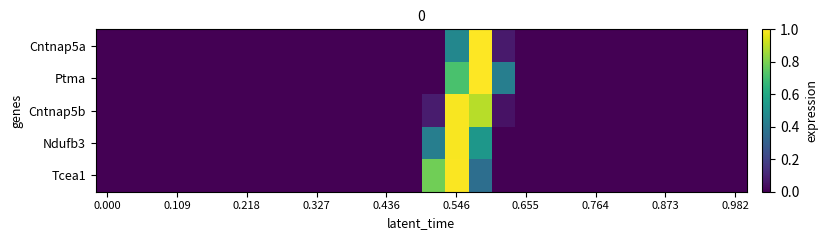

Reading left to right, transcribe all the data shown in this chart.

Cntnap5a: 0.0	0.0	0.0	0.0	0.0	0.0	0.0	0.0	0.0	0.0	0.0	0.0	0.0	0.0	0.0	0.5	1.0	0.1	0.0	0.0	0.0	0.0	0.0	0.0	0.0	0.0	0.0	0.0
Ptma: 0.0	0.0	0.0	0.0	0.0	0.0	0.0	0.0	0.0	0.0	0.0	0.0	0.0	0.0	0.0	0.7	1.0	0.4	0.0	0.0	0.0	0.0	0.0	0.0	0.0	0.0	0.0	0.0
Cntnap5b: 0.0	0.0	0.0	0.0	0.0	0.0	0.0	0.0	0.0	0.0	0.0	0.0	0.0	0.0	0.1	1.0	0.9	0.0	0.0	0.0	0.0	0.0	0.0	0.0	0.0	0.0	0.0	0.0
Ndufb3: 0.0	0.0	0.0	0.0	0.0	0.0	0.0	0.0	0.0	0.0	0.0	0.0	0.0	0.0	0.4	1.0	0.5	0.0	0.0	0.0	0.0	0.0	0.0	0.0	0.0	0.0	0.0	0.0
Tcea1: 0.0	0.0	0.0	0.0	0.0	0.0	0.0	0.0	0.0	0.0	0.0	0.0	0.0	0.0	0.8	1.0	0.4	0.0	0.0	0.0	0.0	0.0	0.0	0.0	0.0	0.0	0.0	0.0